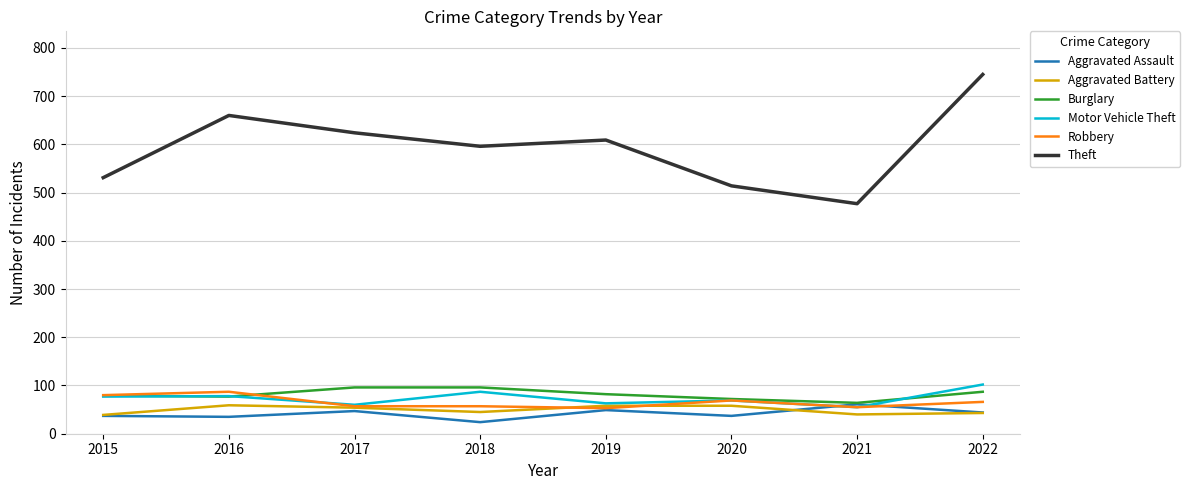

Is the value of Motor Vehicle Theft at 2022 greater than the value of Theft at 2017?

No